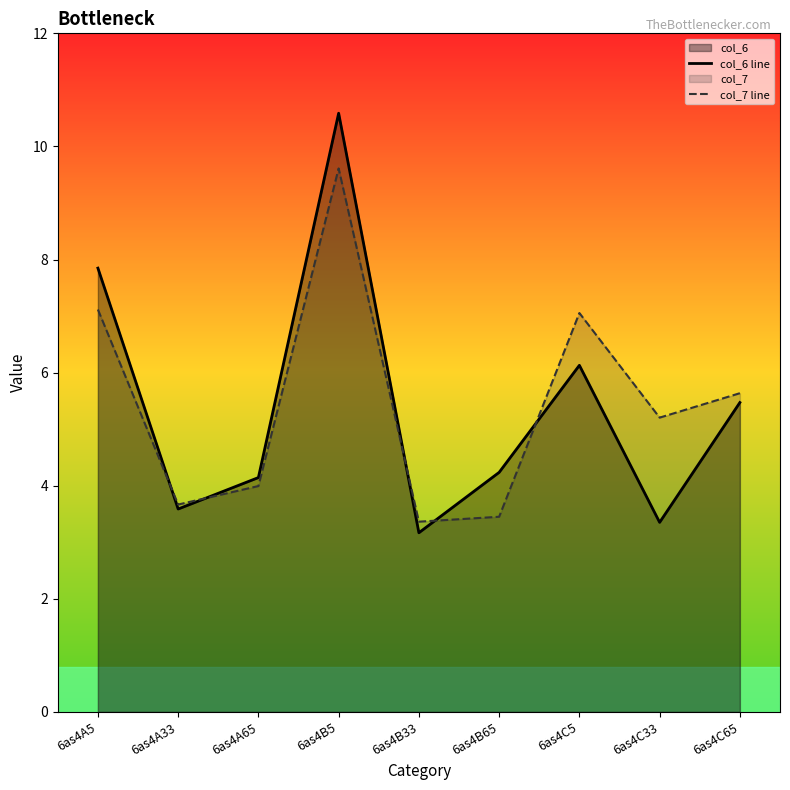

List the labels in order of col_6 line value, smallest first.

6as4B33, 6as4C33, 6as4A33, 6as4A65, 6as4B65, 6as4C65, 6as4C5, 6as4A5, 6as4B5